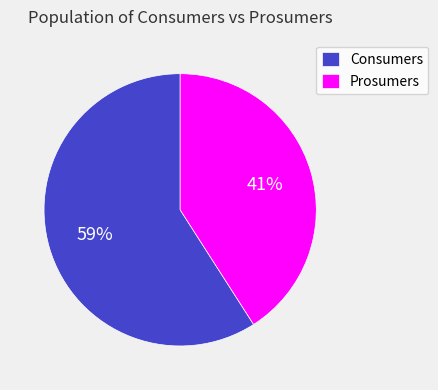

Between Consumers and Prosumers, which is larger?

Consumers